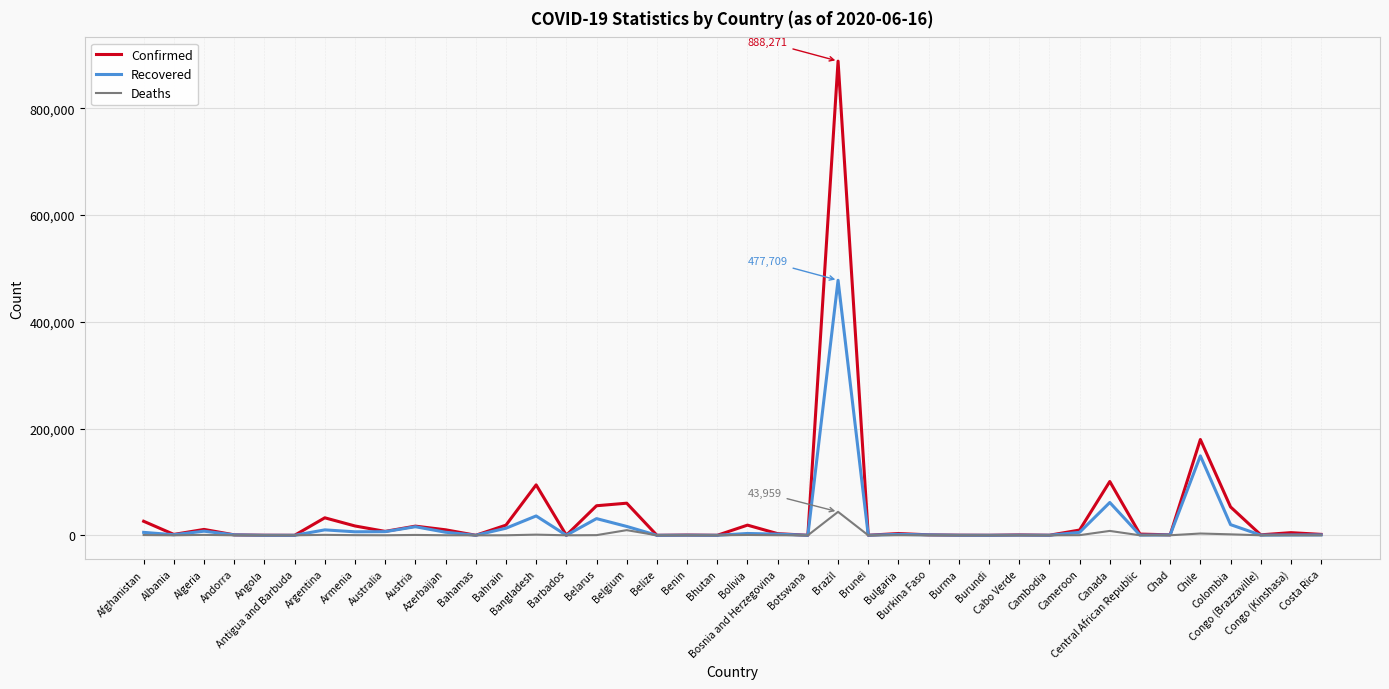

Which series has the widest spread of values?

Confirmed